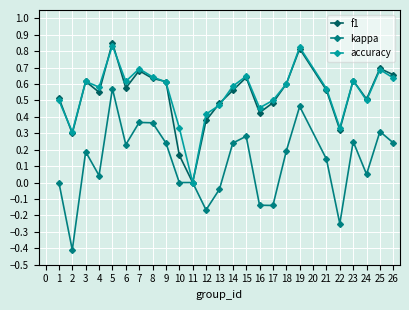

What is the sum of all kappa values?

3.0